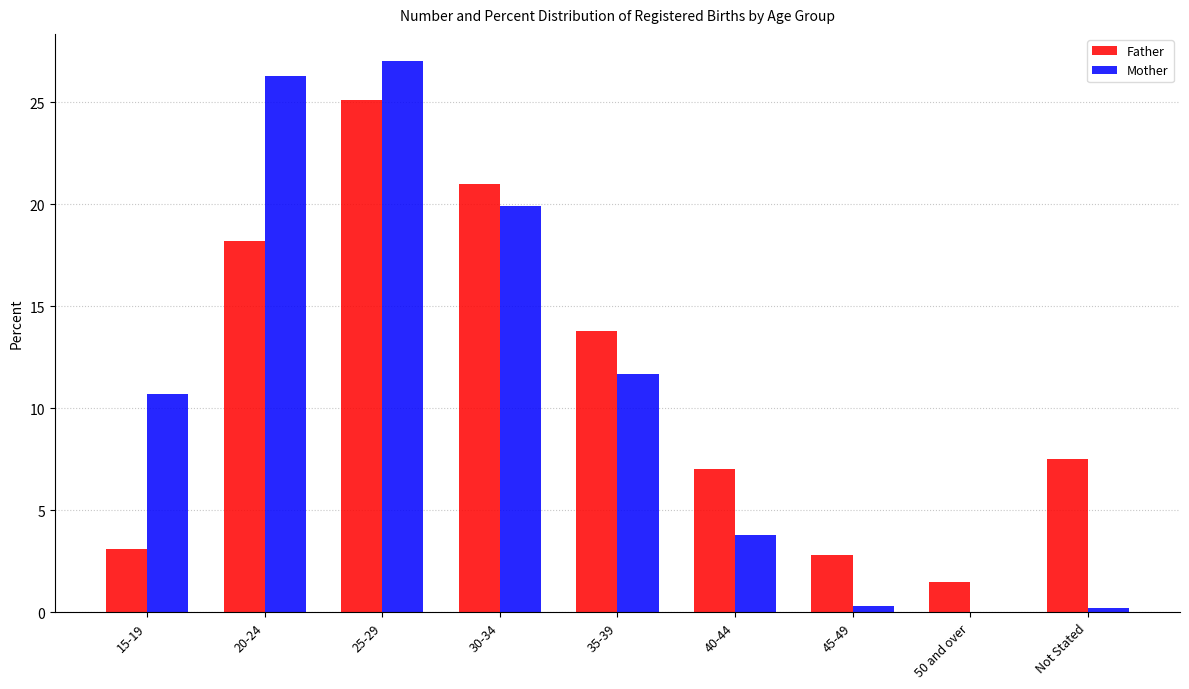

At which label is Mother closest to 13?

35-39